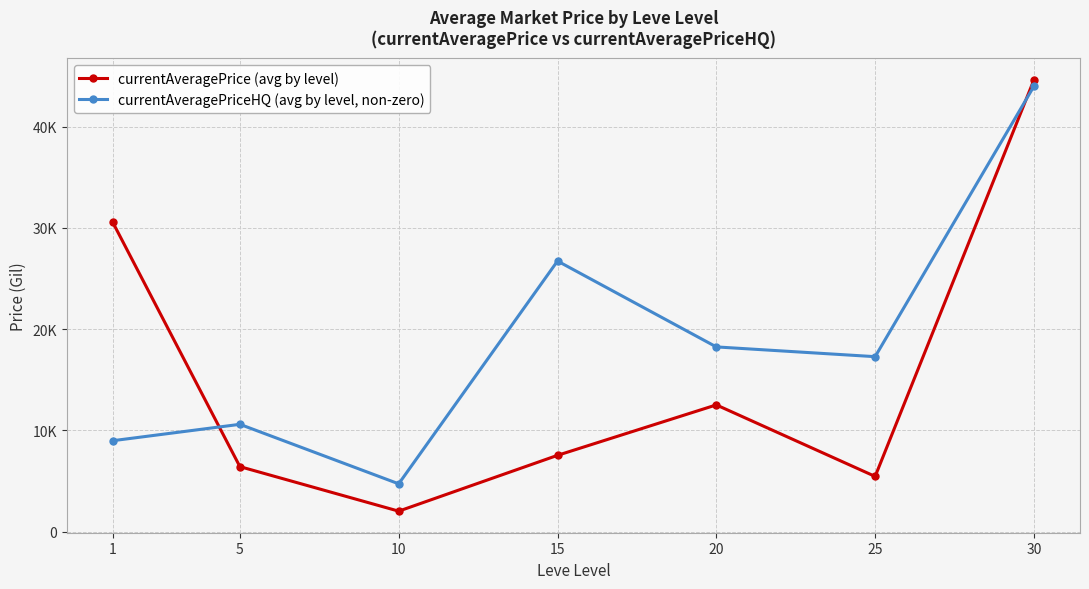

At which category does currentAveragePrice (avg by level) reach its first local valley?

10